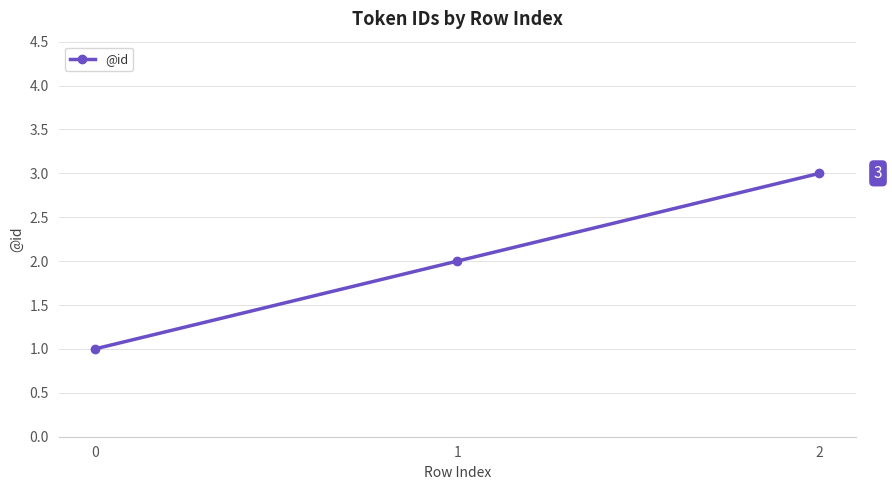

What is the value of the 2nd point from the left?

2